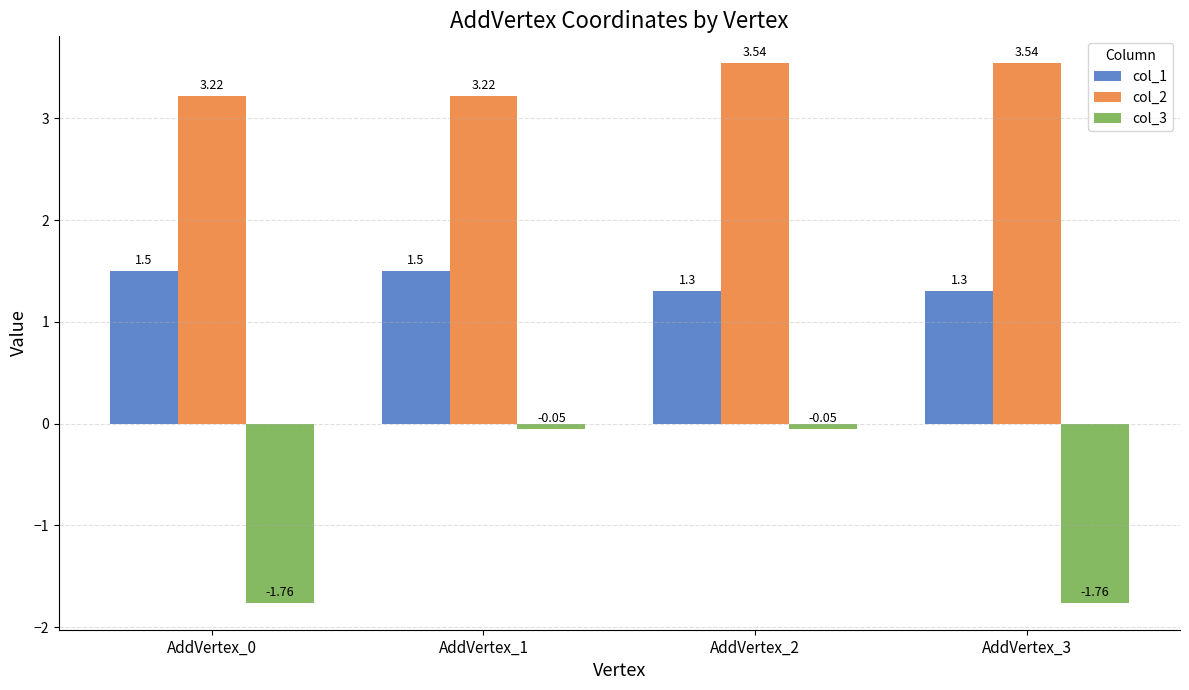

Is the value of col_3 at AddVertex_3 greater than the value of col_1 at AddVertex_0?

No